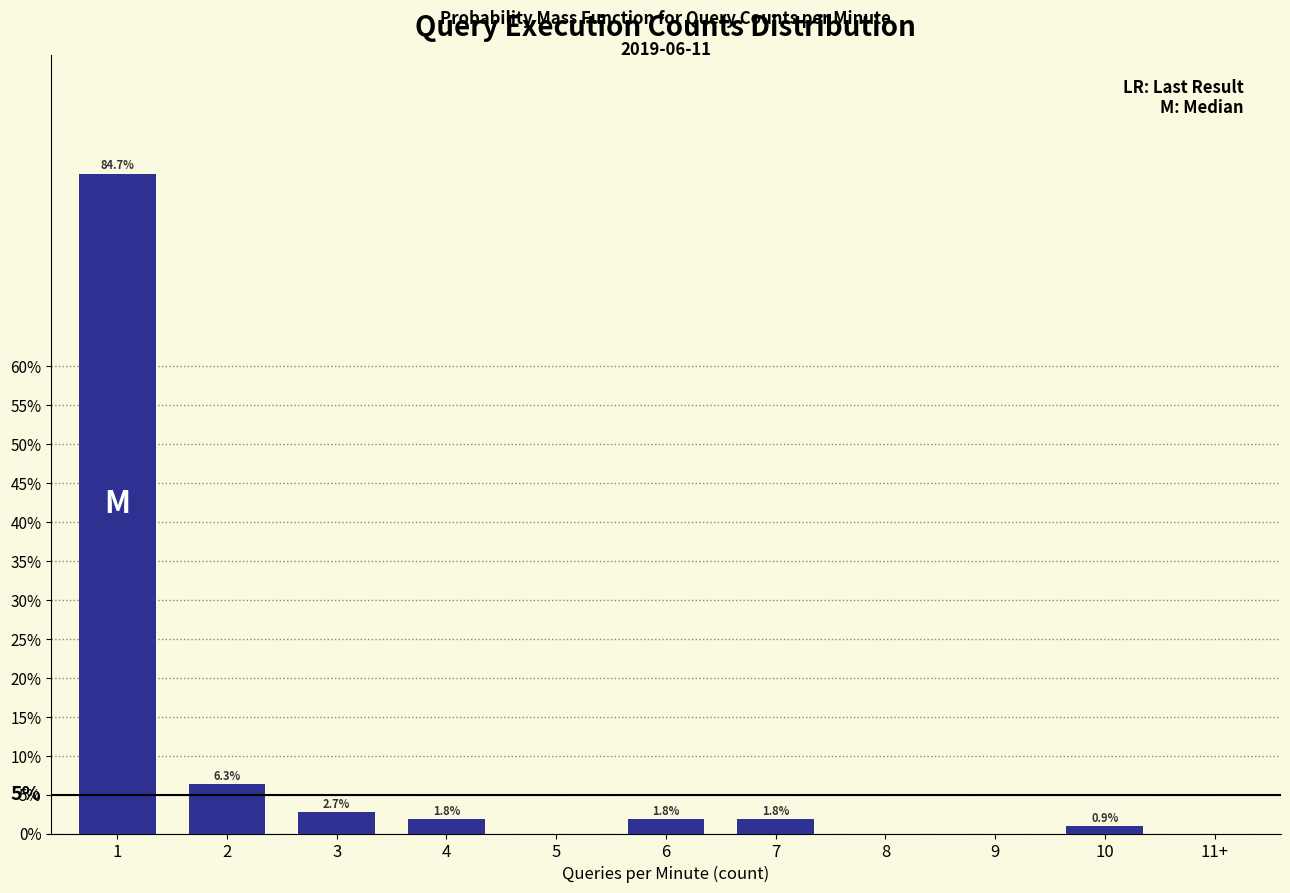

Are the bars horizontal?

No